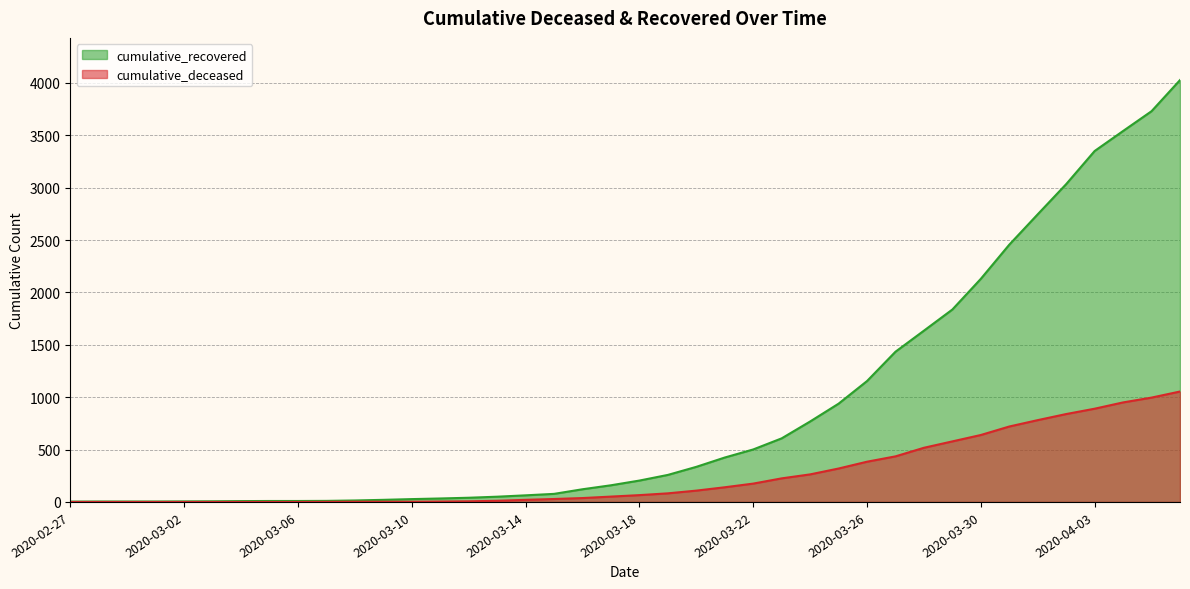

Which category has the highest value in the cumulative_recovered series?

2020-04-06